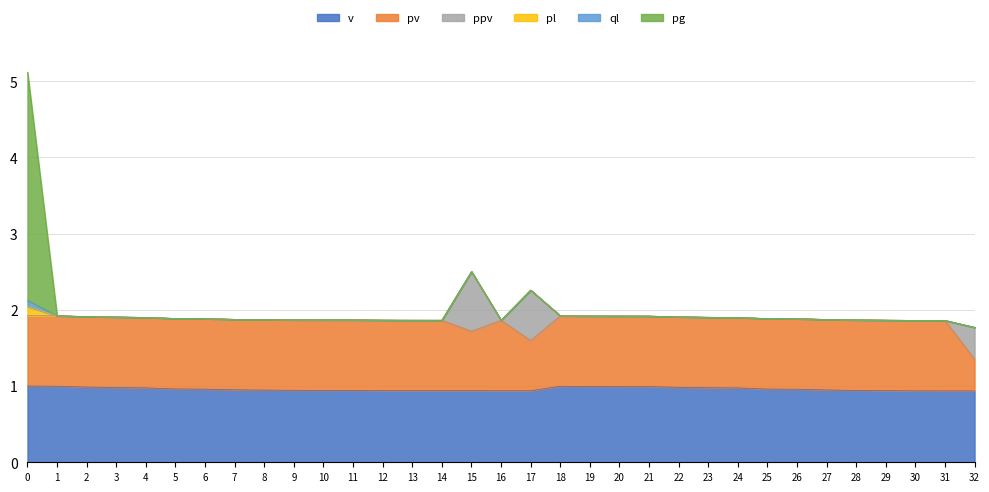

List the series in order of their peak value, highest first.

pg, v, pv, ppv, pl, ql